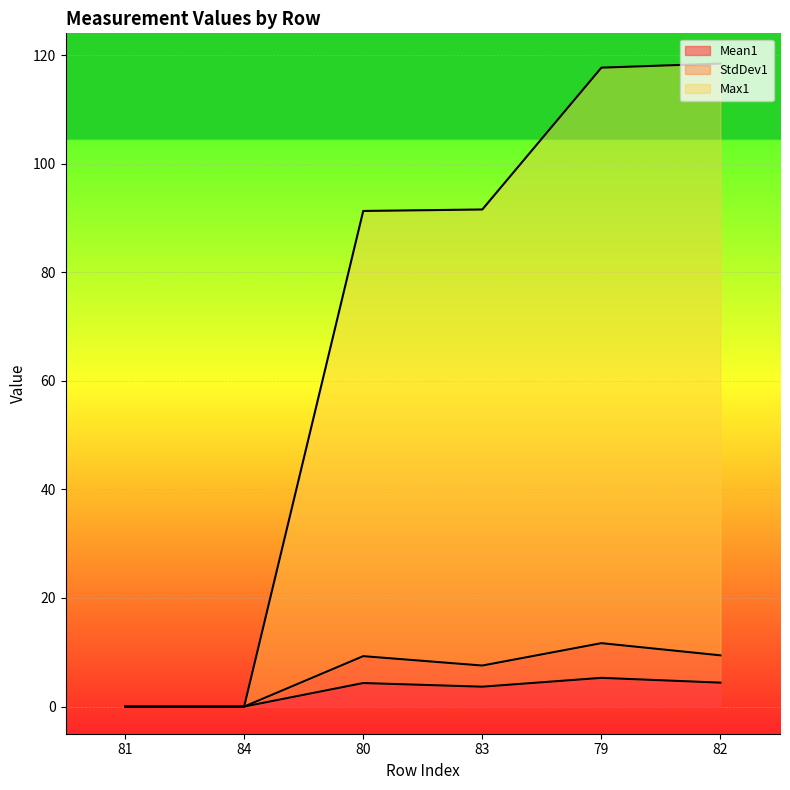

True or false: StdDev1 and Mean1 cross at least once.

False